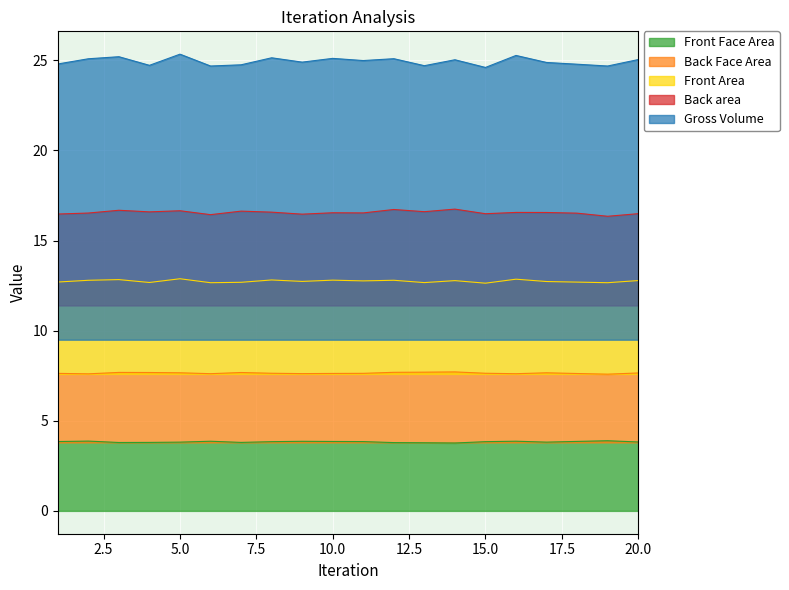

Which series changed the most between 7 and 16?

Gross Volume